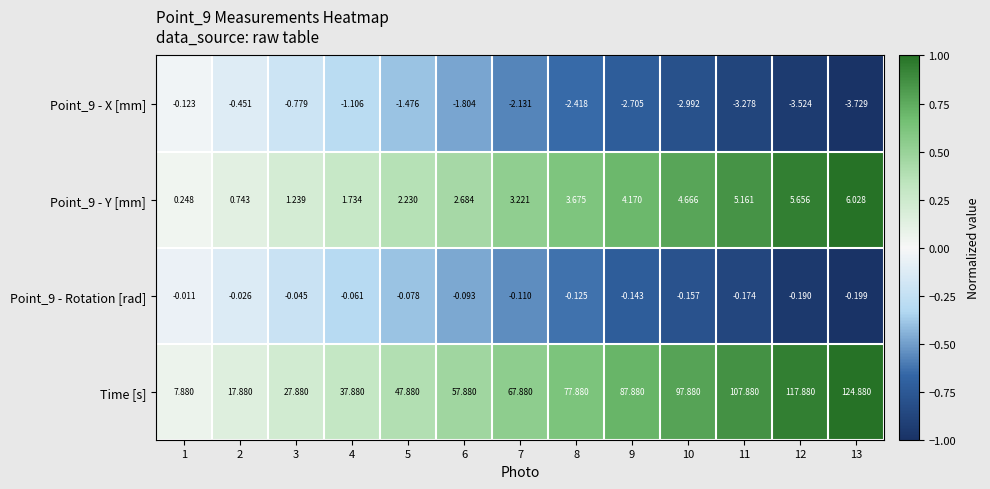

Between 9 and 10, which series saw the biggest shift?

Time [s]